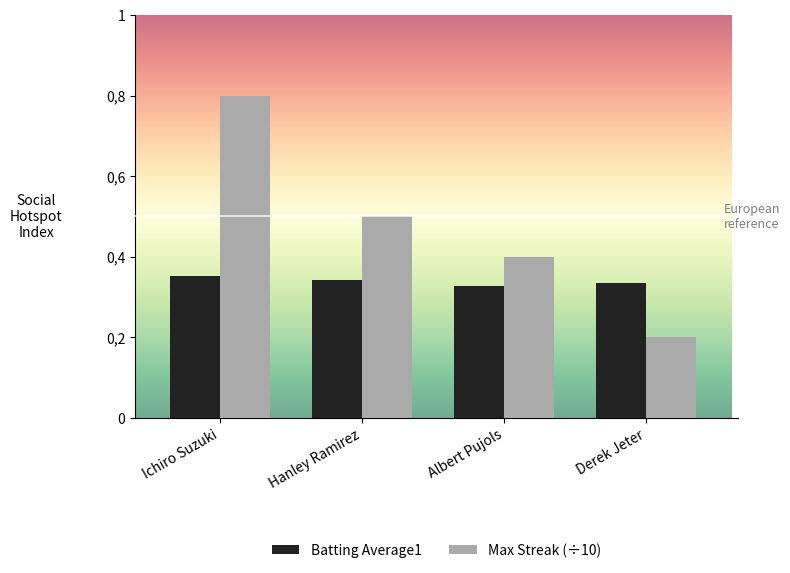

What is the minimum value shown in the chart?

0.2